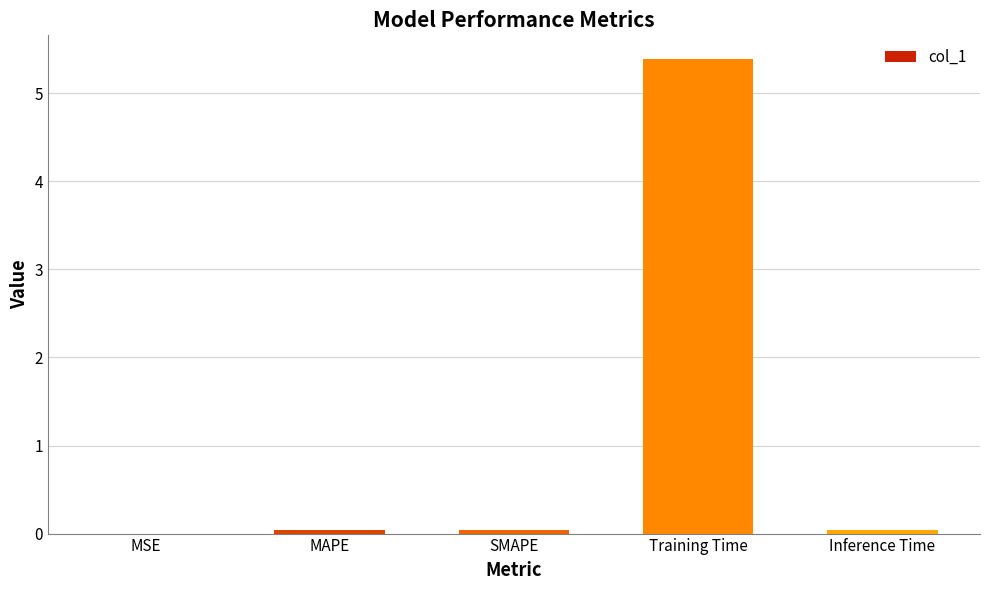

The value at MAPE is 0.0. True or false?

True